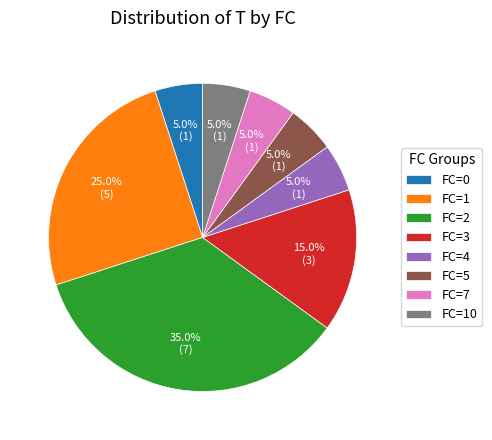

Count the number of slices in the pie.

8